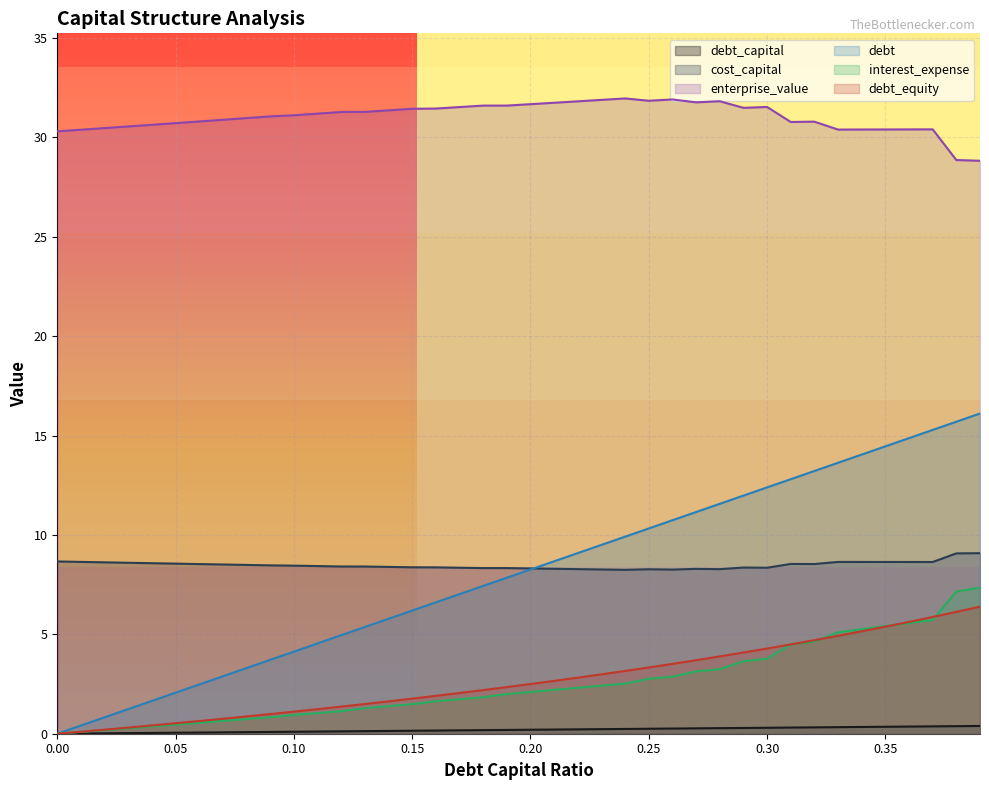

Does the chart display data point markers on the line(s)?

No